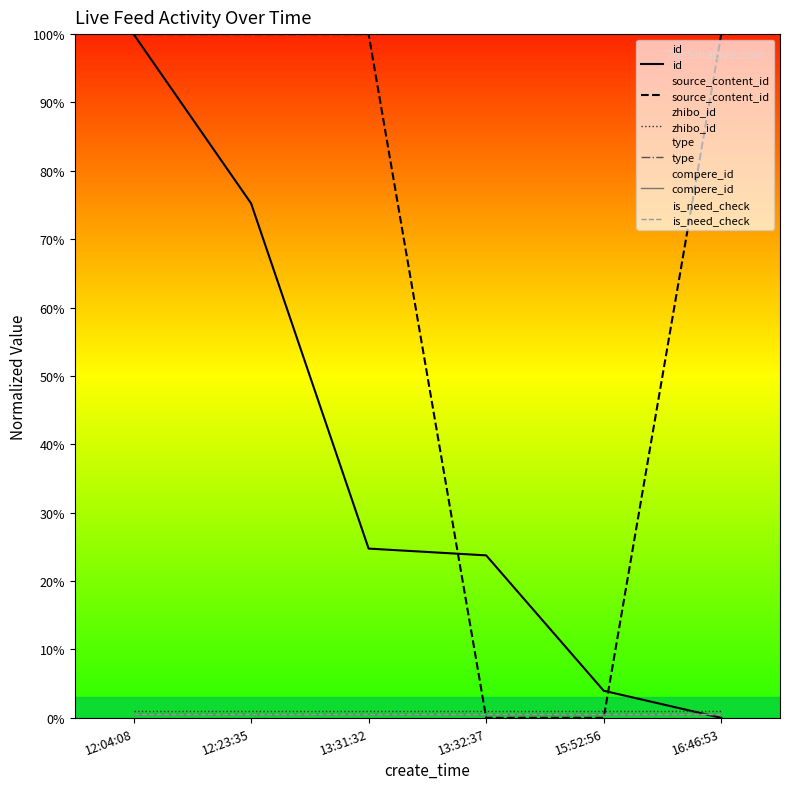

At which label does id first exceed 24?

12:04:08